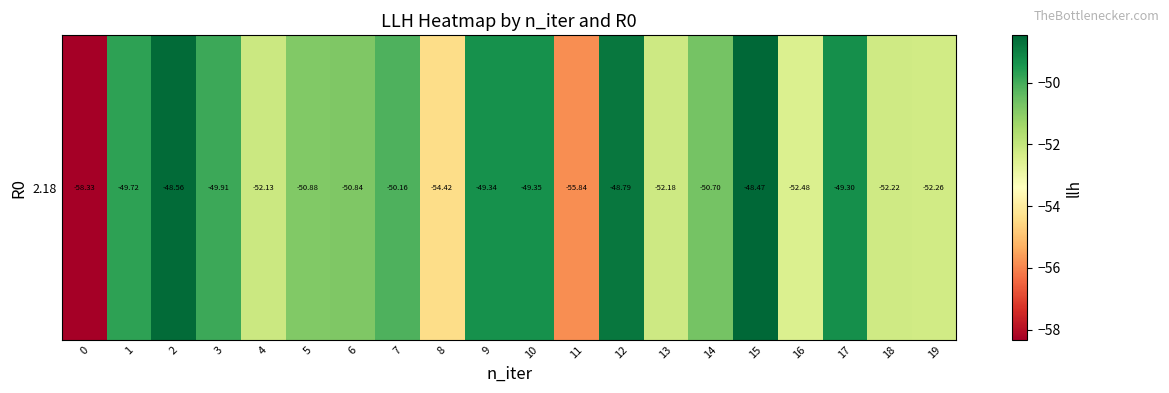

Rank the categories by value from lowest to highest.

0, 11, 8, 16, 19, 18, 13, 4, 5, 6, 14, 7, 3, 1, 10, 9, 17, 12, 2, 15